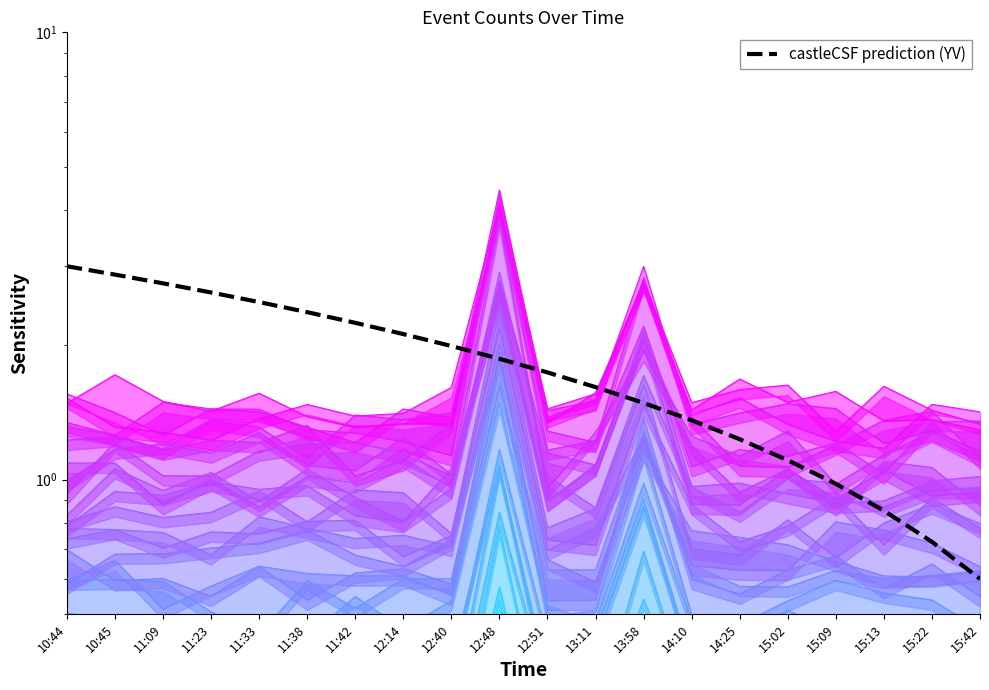

How many values exceed 1?

16